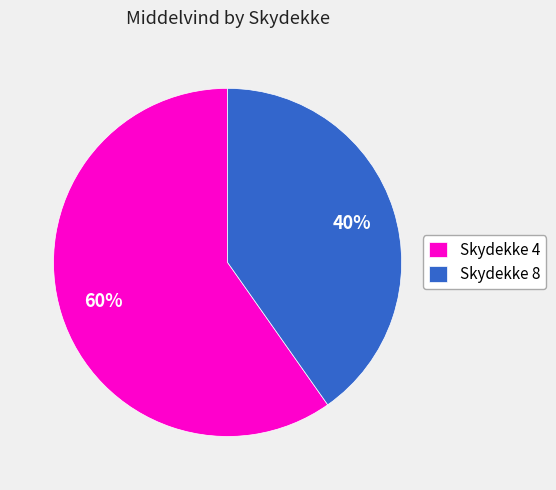

The Skydekke 4 slice represents 60% of the pie. True or false?

True